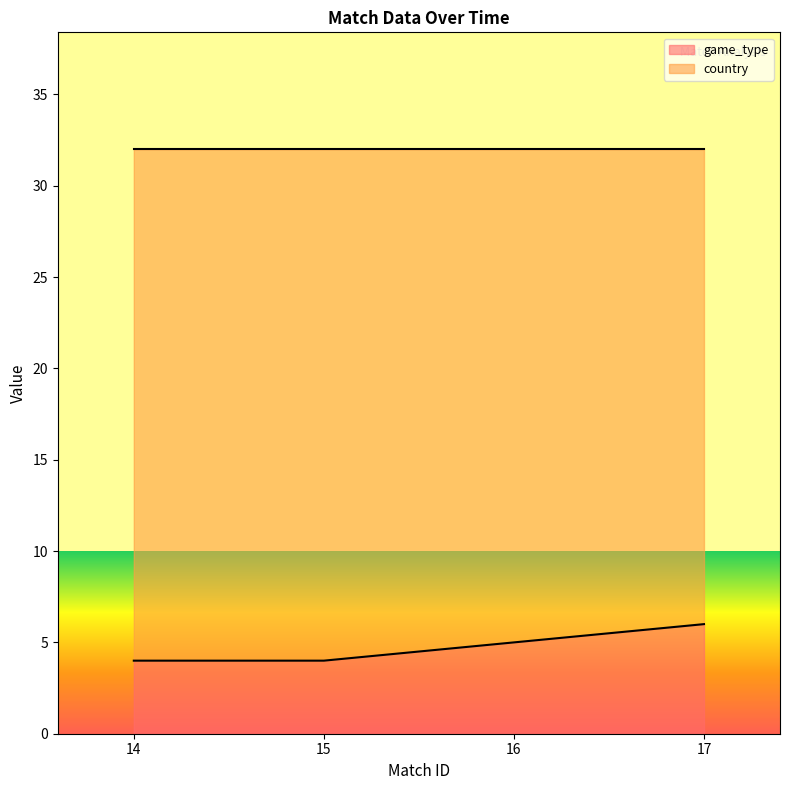

What is the difference between the values at 15 and 16?

1